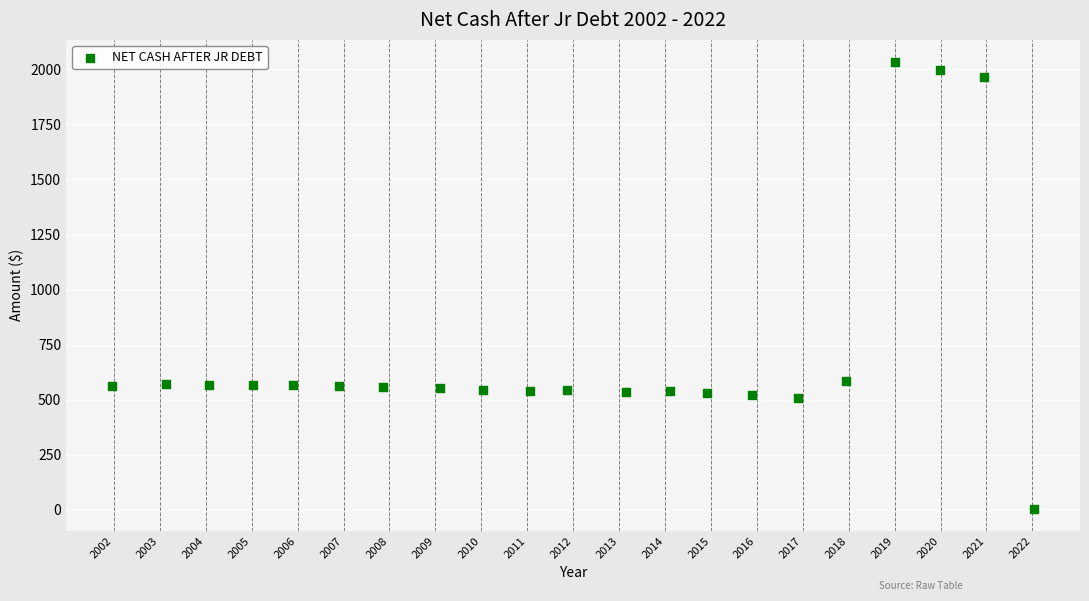

What is the range of X values (max minus min)?

20.1